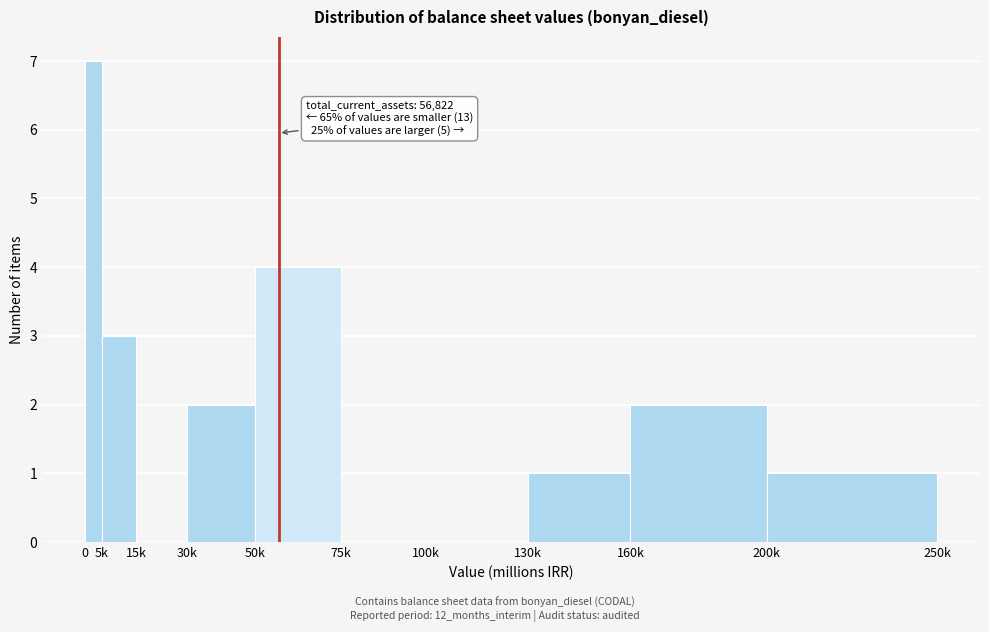

Reading left to right, what are all the values shown in this chart?

0=7	5k=3	15k=0	30k=2	50k=4	75k=0	100k=0	130k=1	160k=2	200k=1